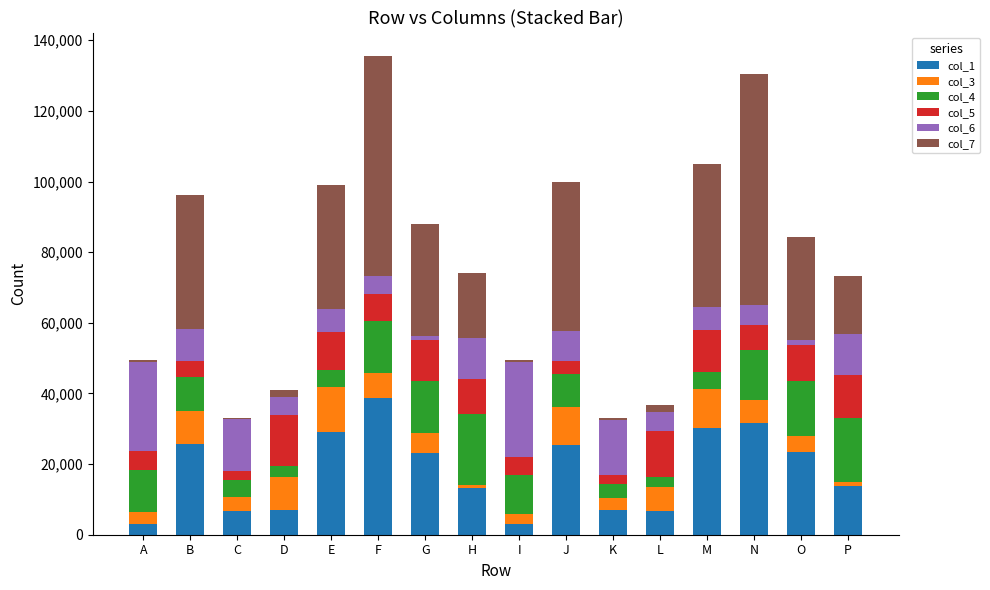

Are the bars horizontal?

No